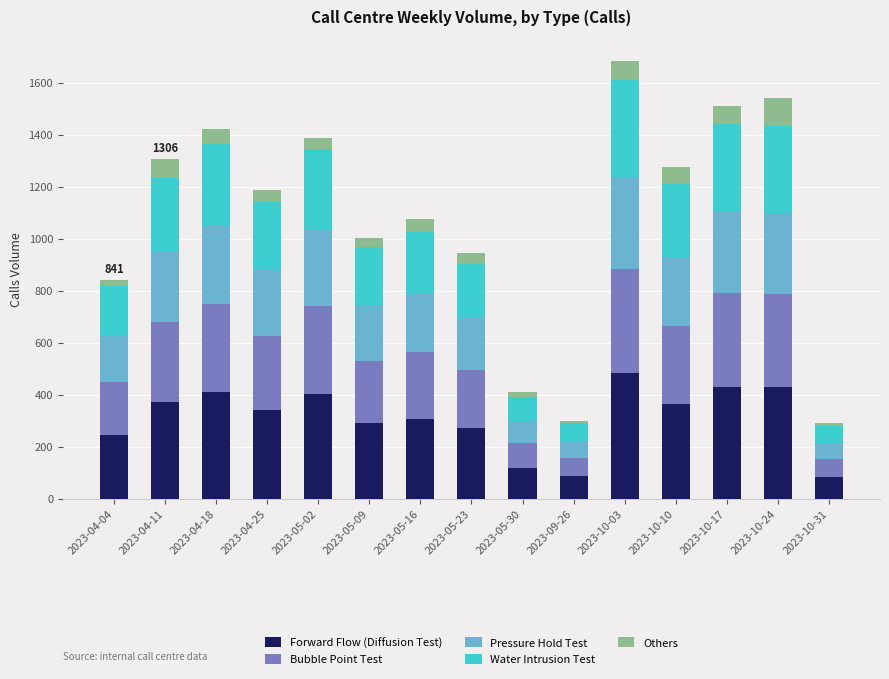

The value of Forward Flow (Diffusion Test) at 2023-05-09 is 451. True or false?

False